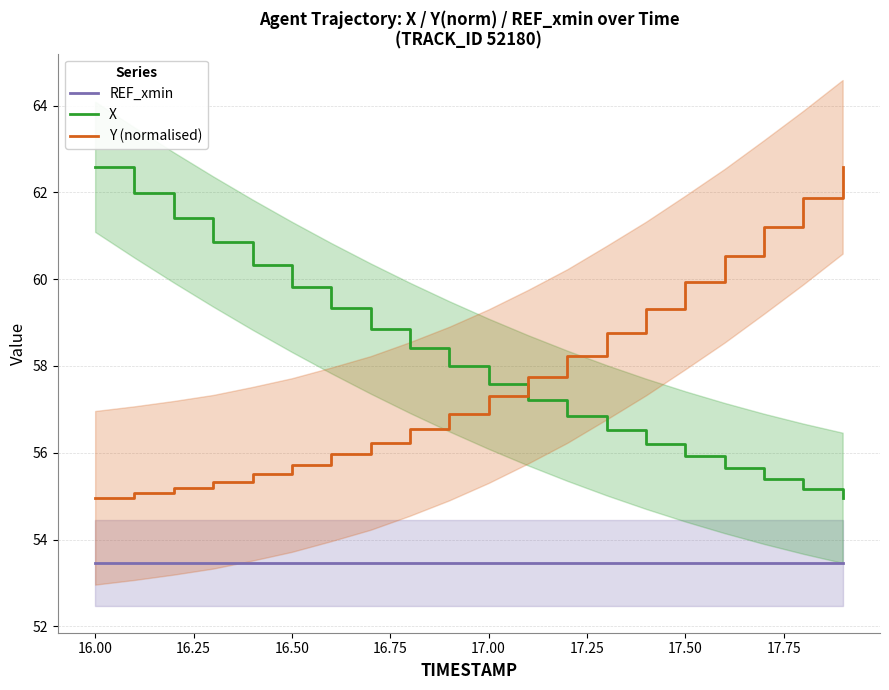

True or false: Y (normalised) and REF_xmin intersect in this chart.

False